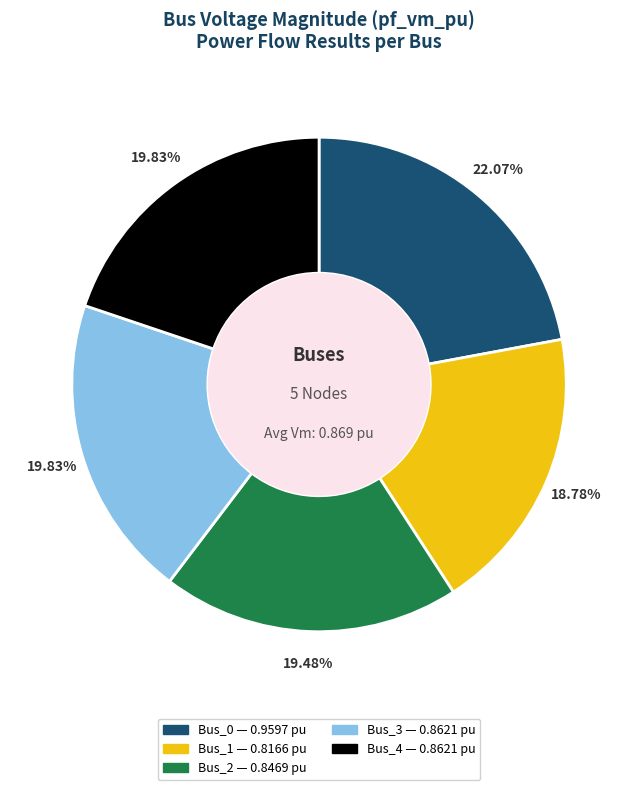

Count the number of slices in the pie.

5